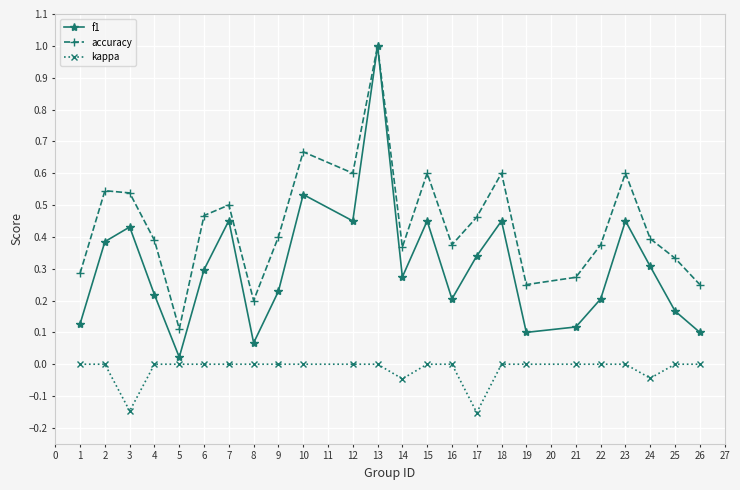

Count the number of categories in the chart.

24